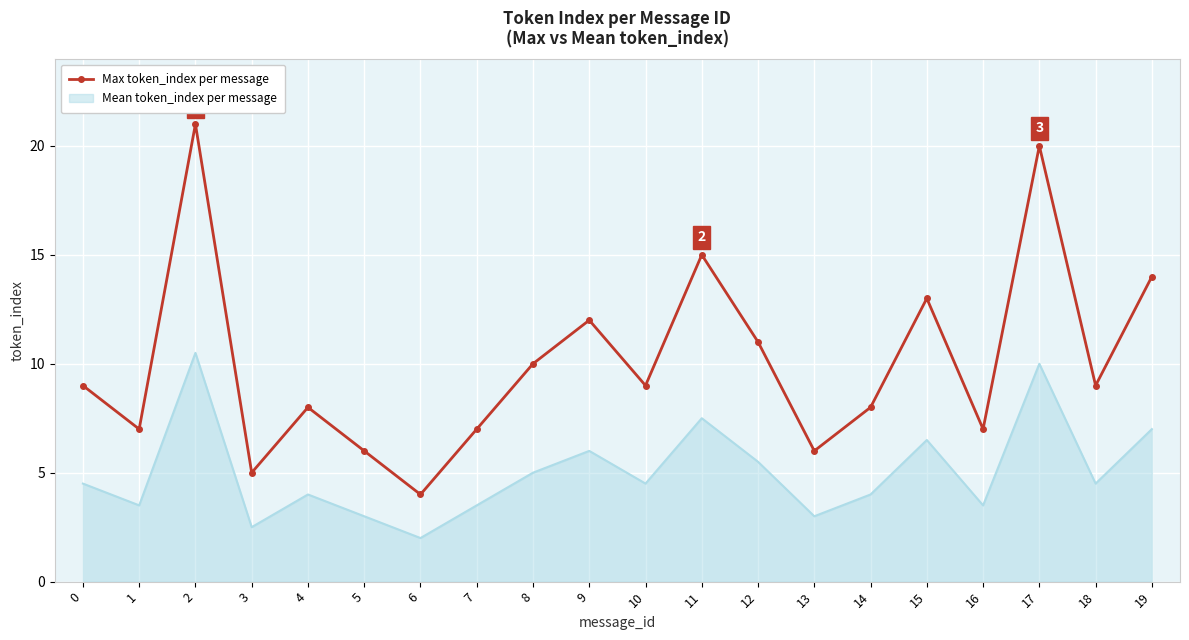

What is the difference between the Max token_index per message values at 9 and 4?

4.0